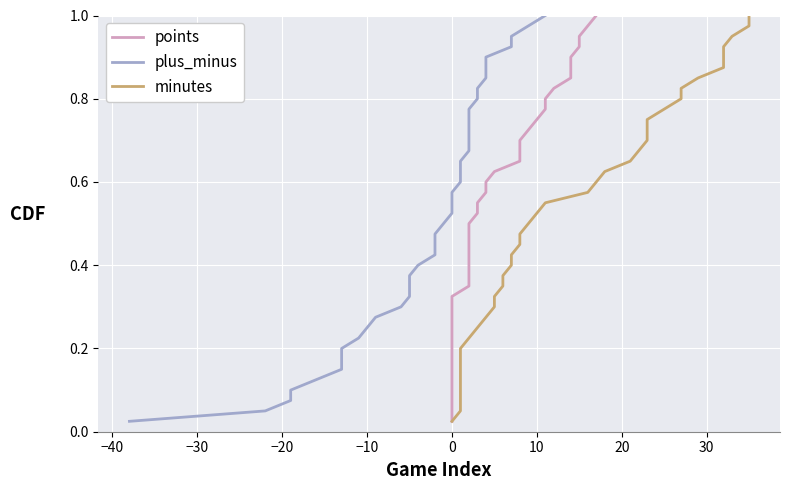

True or false: points and minutes intersect in this chart.

False